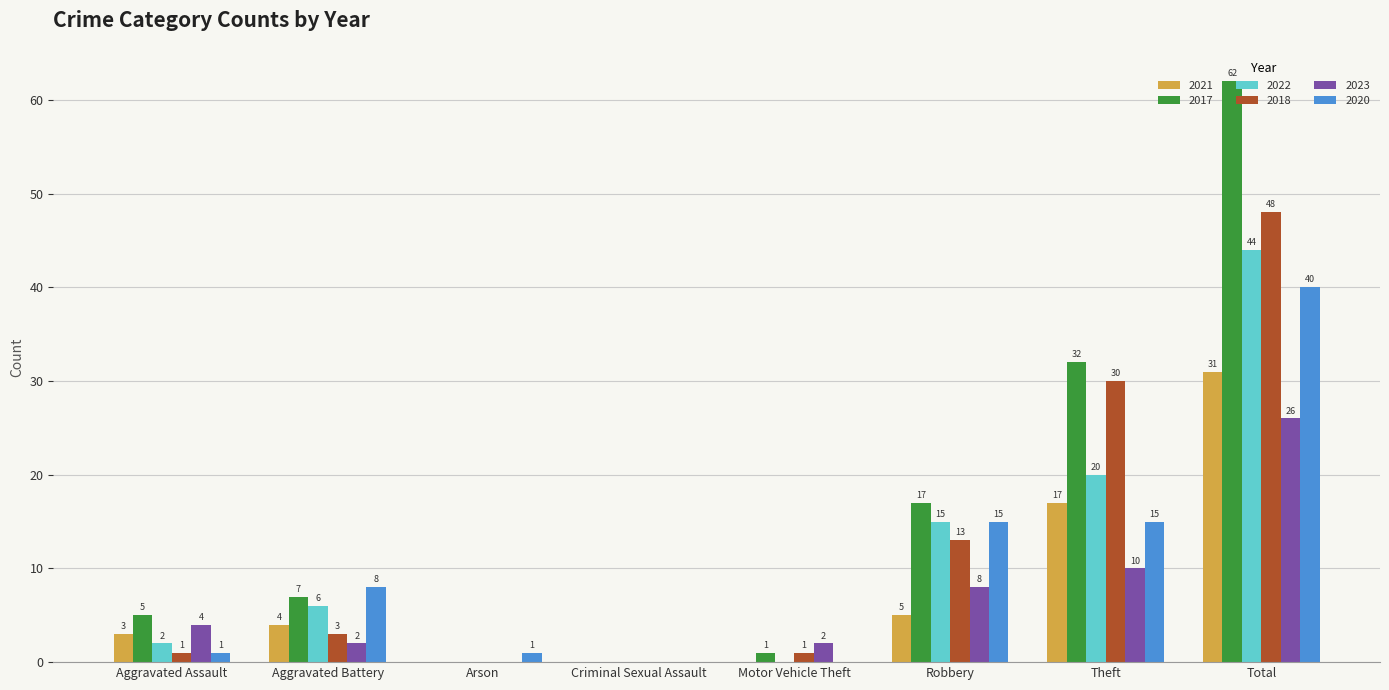

Which series has the largest range (max minus min)?

2017